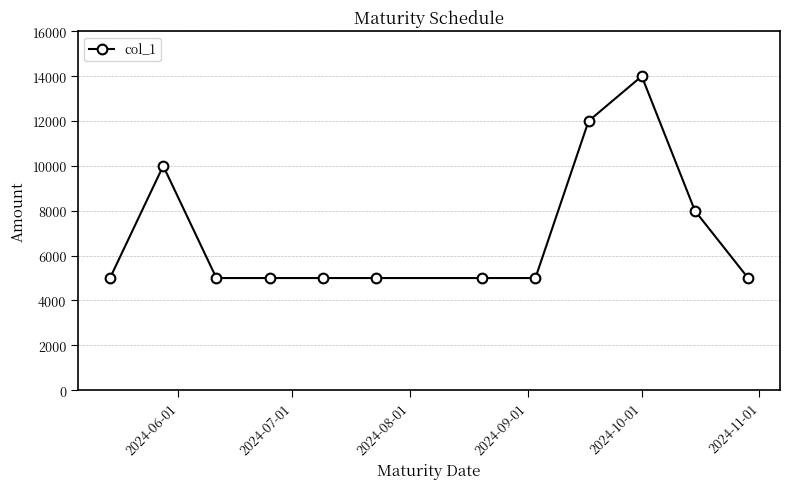

What is the greatest value displayed?

14000